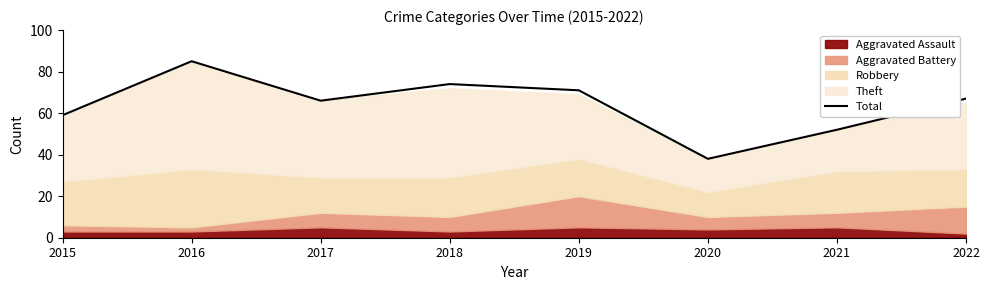

What is the ratio of the value at 2019 to the value at 2015?

1.2